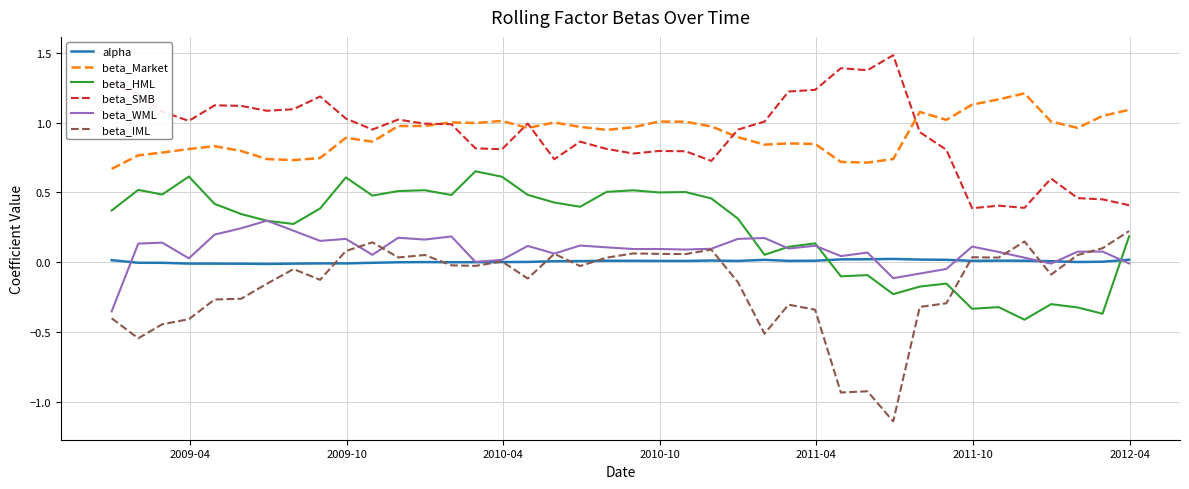

True or false: beta_IML and beta_Market intersect in this chart.

False